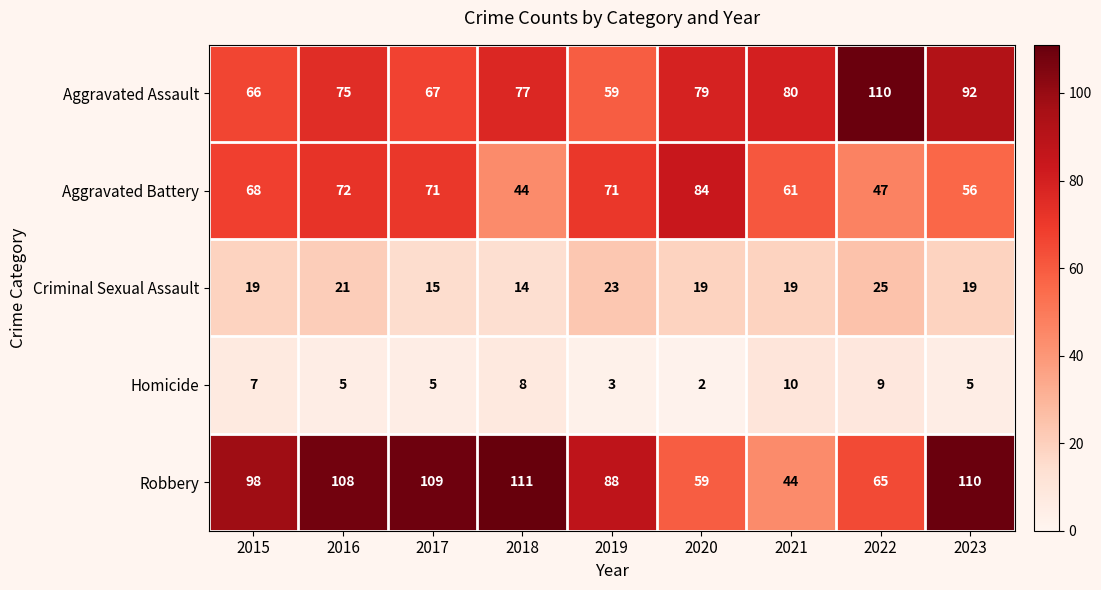

The value of Homicide at 2023 is 5. True or false?

True